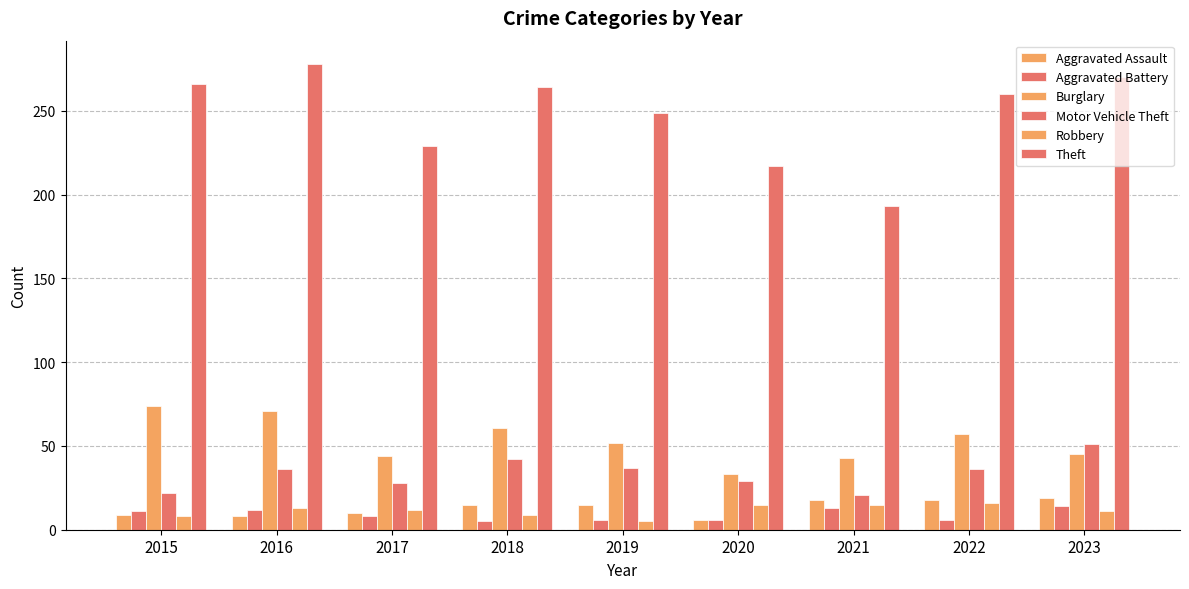

Is it true that Burglary equals 85 at 2018?

False